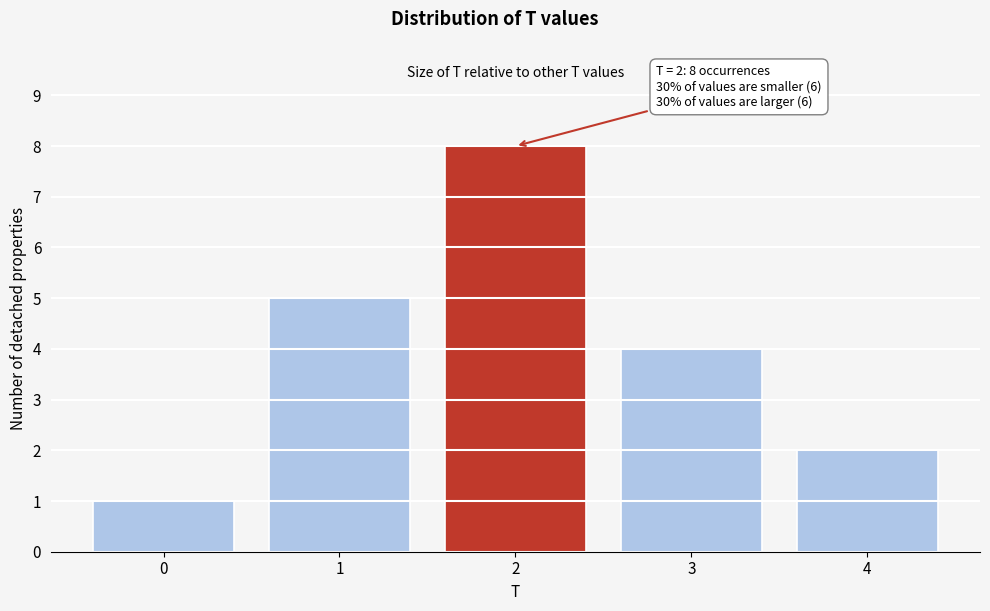

Reading right to left, transcribe all the data shown in this chart.

4=2	3=4	2=8	1=5	0=1